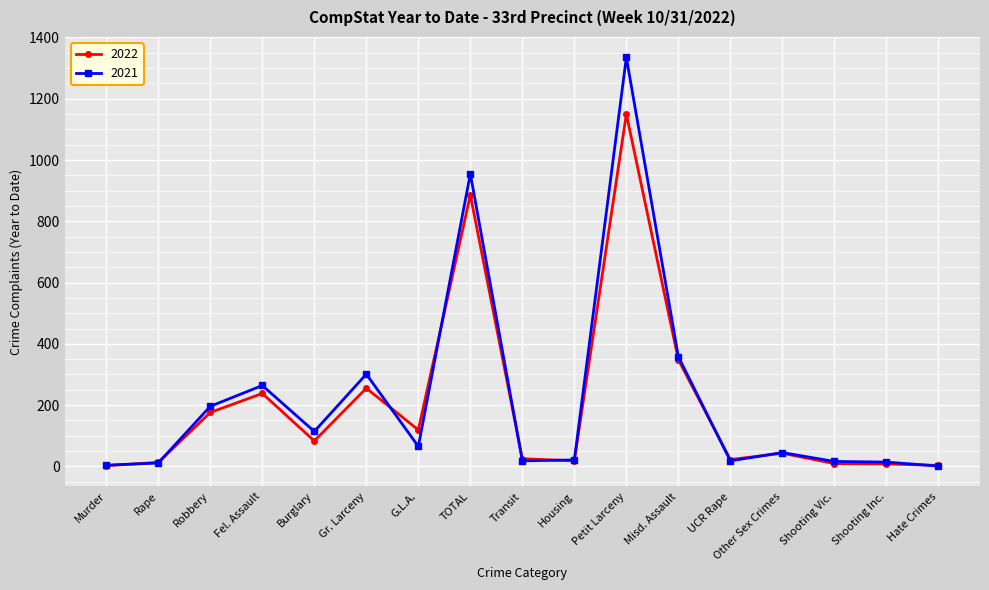

What position from the left is TOTAL?

8